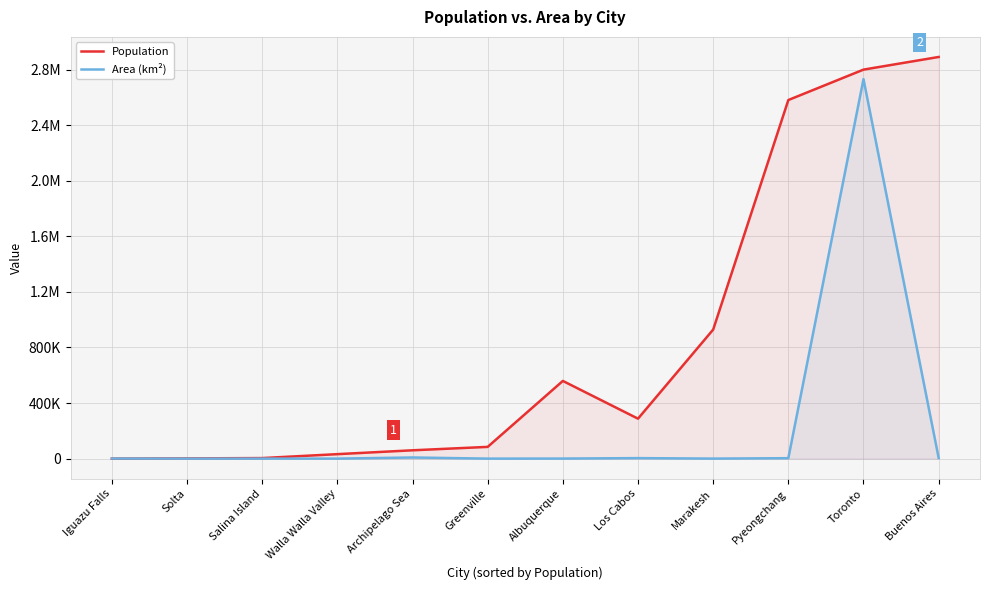

Where do Population and Area (km²) first cross each other?

Iguazu Falls and Solta